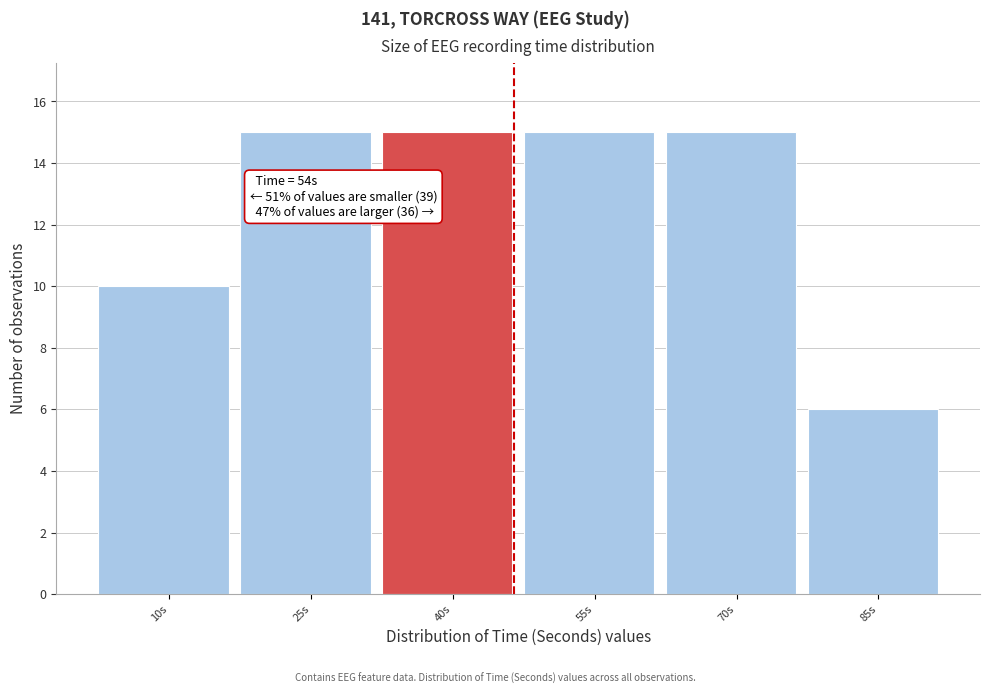

Reading right to left, list all the values displayed in this chart.

6	15	15	15	15	10